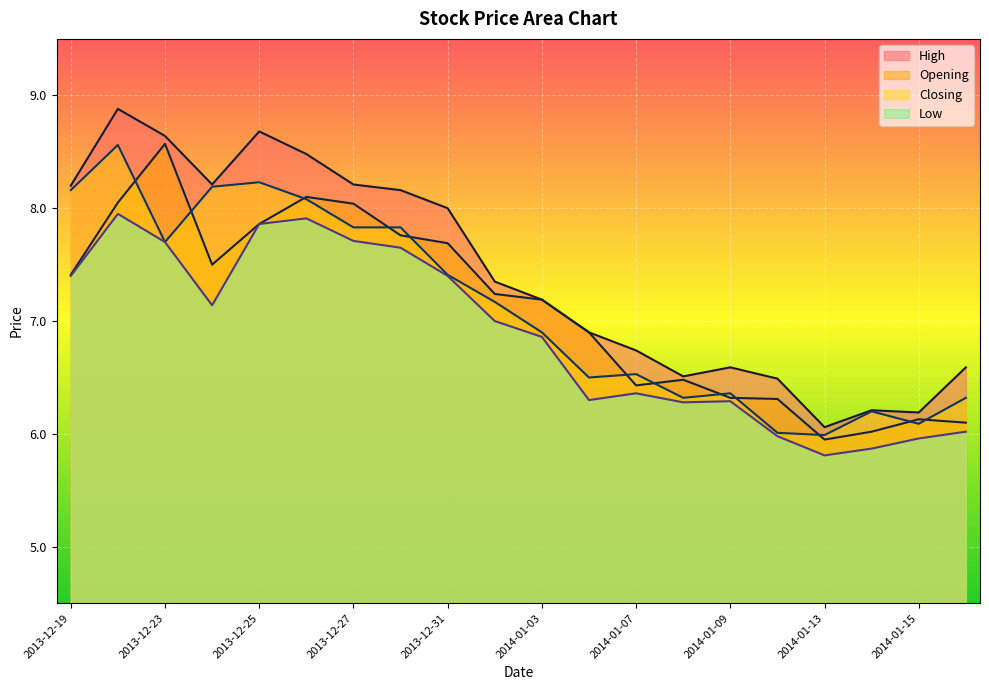

Rank the categories by Low value from lowest to highest.

2014-01-13, 2014-01-14, 2014-01-15, 2014-01-10, 2014-01-16, 2014-01-08, 2014-01-09, 2014-01-06, 2014-01-07, 2014-01-03, 2014-01-02, 2013-12-24, 2013-12-19, 2013-12-31, 2013-12-30, 2013-12-23, 2013-12-27, 2013-12-25, 2013-12-26, 2013-12-20